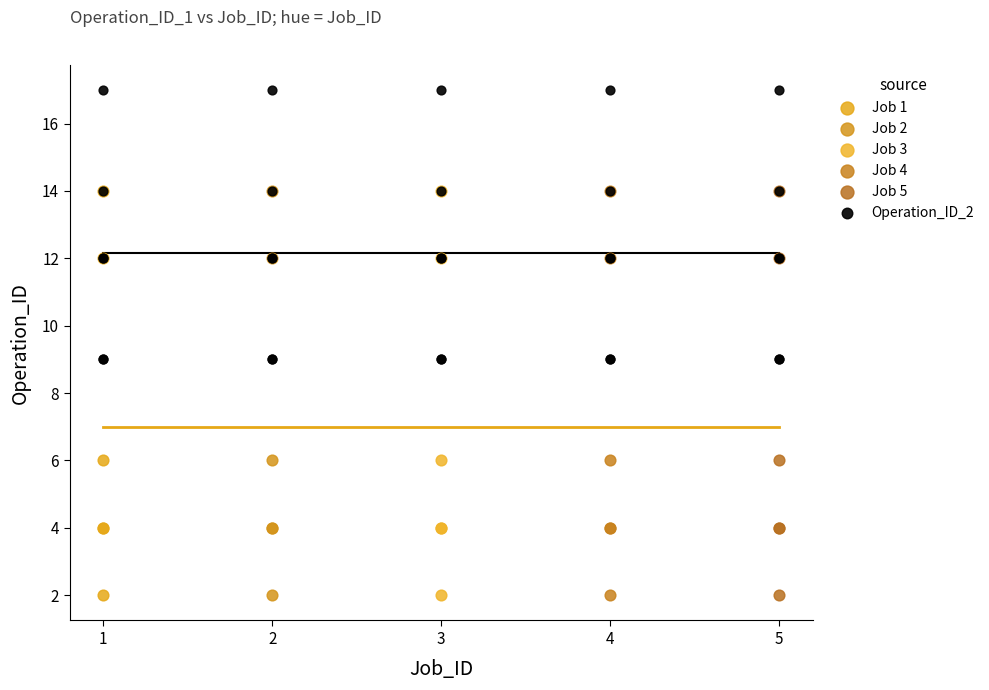

Which series reaches the maximum Y coordinate?

Operation_ID_2